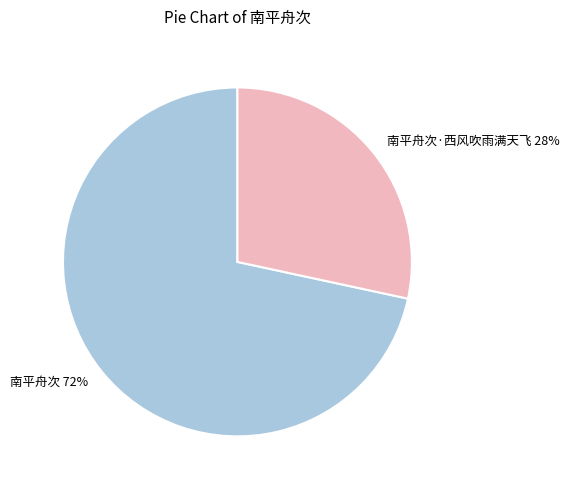

Approximately how many times larger is the value at 南平舟次·西风吹雨满天飞 compared to 南平舟次?

0.4